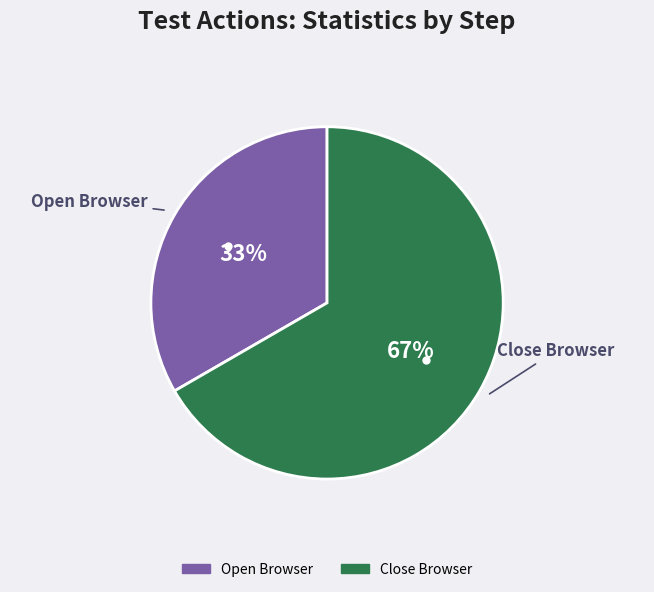

To the nearest percent, what is the average slice percentage?

50%